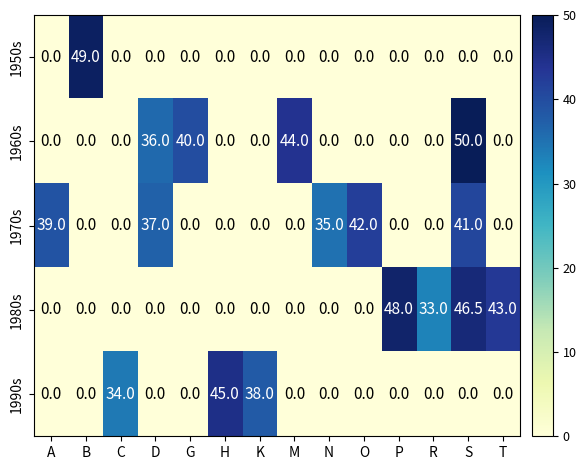

How many series are shown in this chart?

5